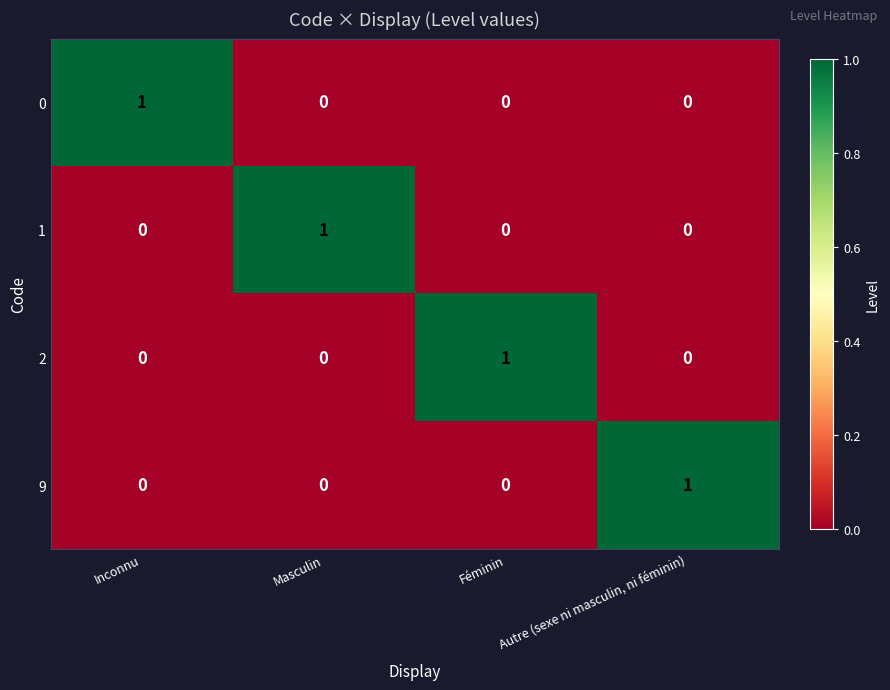

True or false: 1 has a value of 0 at Autre (sexe ni masculin, ni féminin).

True